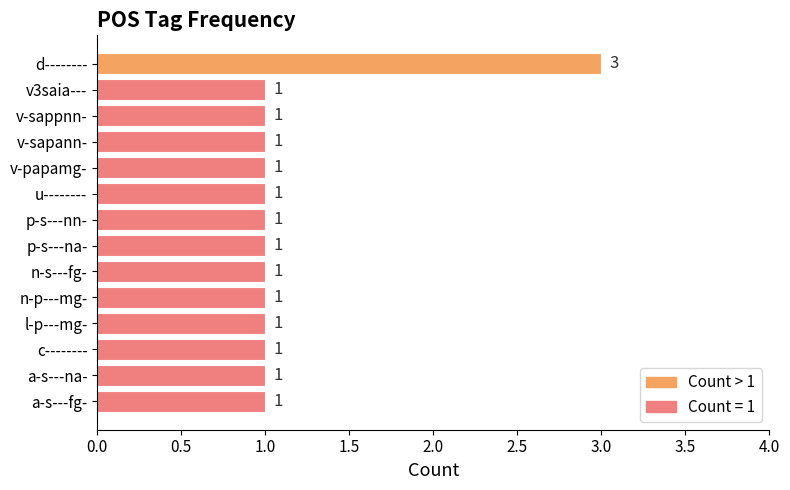

What is the value of the 3rd bar from the top?

1